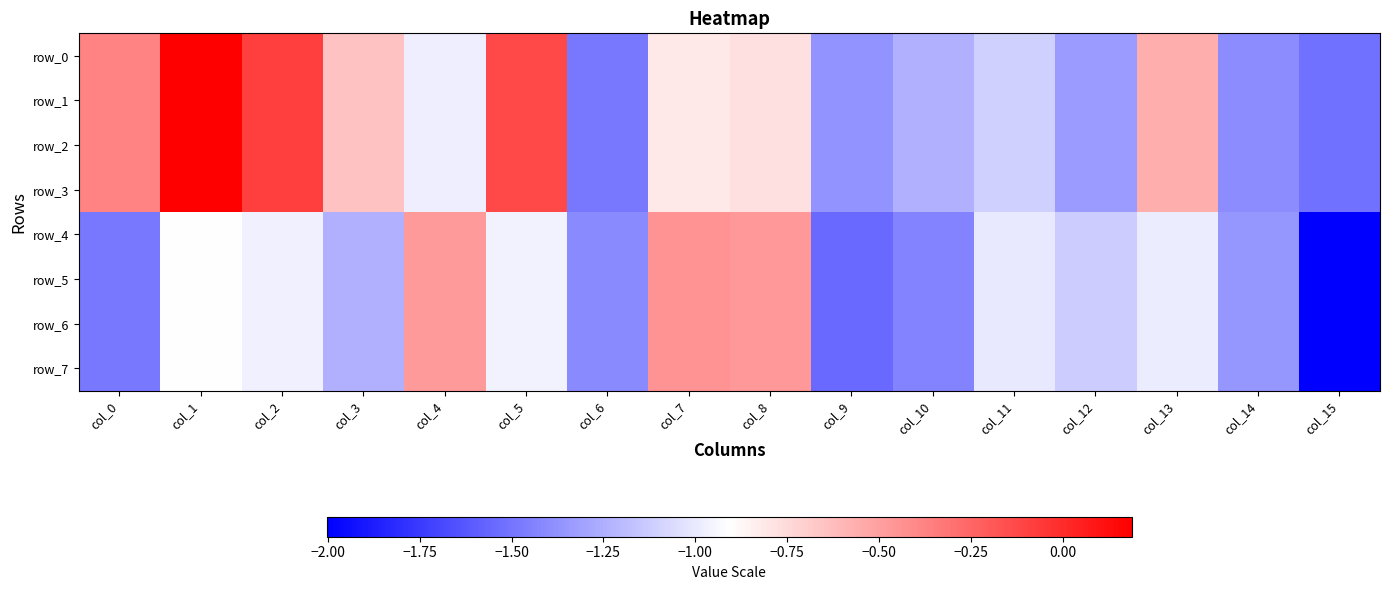

Which category has the lowest value across all series?

col_15